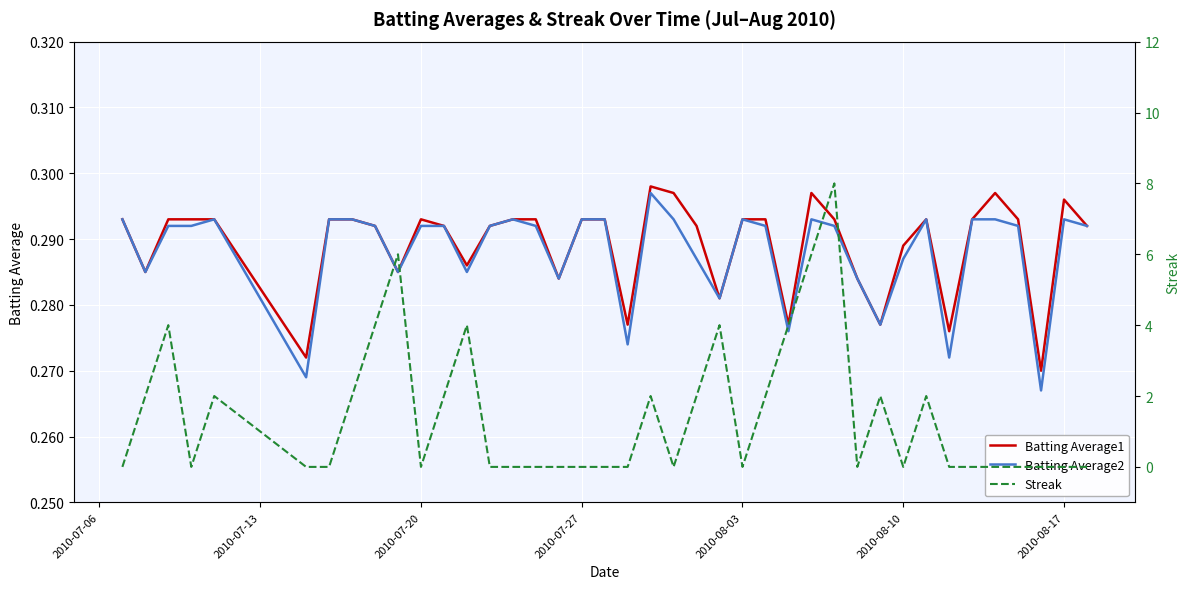

Reading left to right, what are all the values shown in this chart?

Batting Average1: 0.3	0.3	0.3	0.3	0.3	0.3	0.3	0.3	0.3	0.3	0.3	0.3	0.3	0.3	0.3	0.3	0.3	0.3	0.3	0.3	0.3	0.3	0.3	0.3	0.3	0.3	0.3	0.3	0.3	0.3	0.3	0.3	0.3	0.3	0.3	0.3	0.3	0.3	0.3	0.3
Batting Average2: 0.3	0.3	0.3	0.3	0.3	0.3	0.3	0.3	0.3	0.3	0.3	0.3	0.3	0.3	0.3	0.3	0.3	0.3	0.3	0.3	0.3	0.3	0.3	0.3	0.3	0.3	0.3	0.3	0.3	0.3	0.3	0.3	0.3	0.3	0.3	0.3	0.3	0.3	0.3	0.3
Streak: 0.0	2.0	4.0	0.0	2.0	0.0	0.0	2.0	4.0	6.0	0.0	2.0	4.0	0.0	0.0	0.0	0.0	0.0	0.0	0.0	2.0	0.0	2.0	4.0	0.0	2.0	4.0	6.0	8.0	0.0	2.0	0.0	2.0	0.0	0.0	0.0	0.0	0.0	0.0	0.0